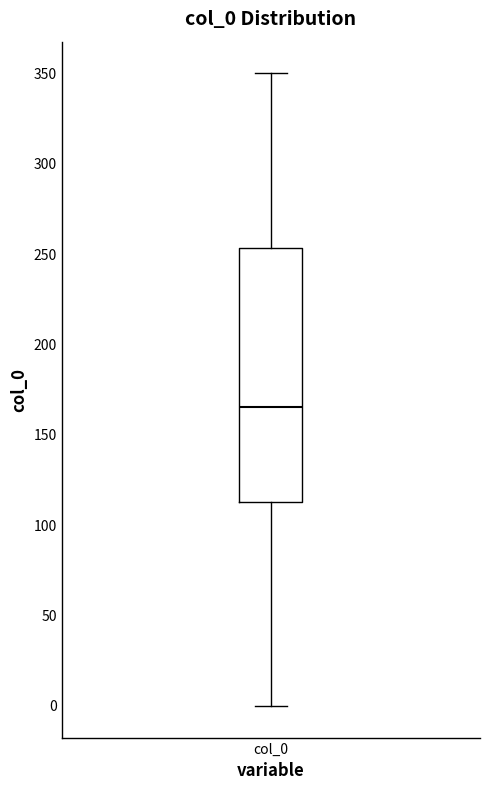

Transcribe this box plot: give where the median line is, the range the box spans, and where the two whiskers end, as read against the y-axis. The values are not printed on the chart, so give them approximately, as read against the axis.

median 165, box 115 to 255, whiskers 0 to 350